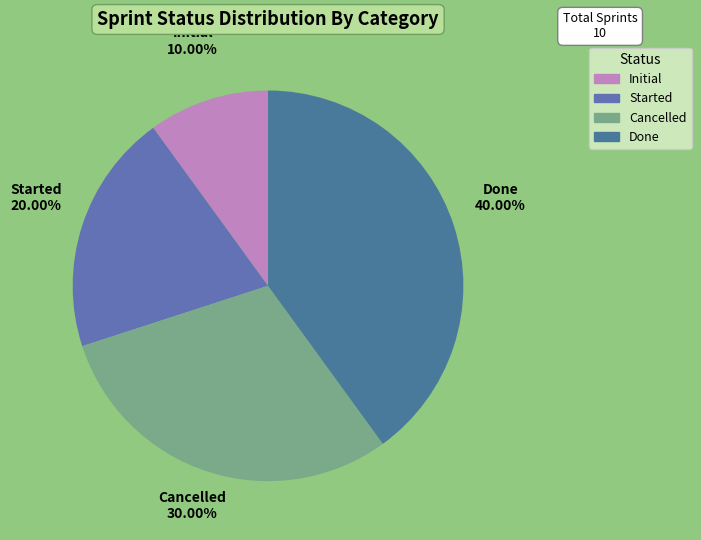

Is Cancelled the majority of the pie?

No